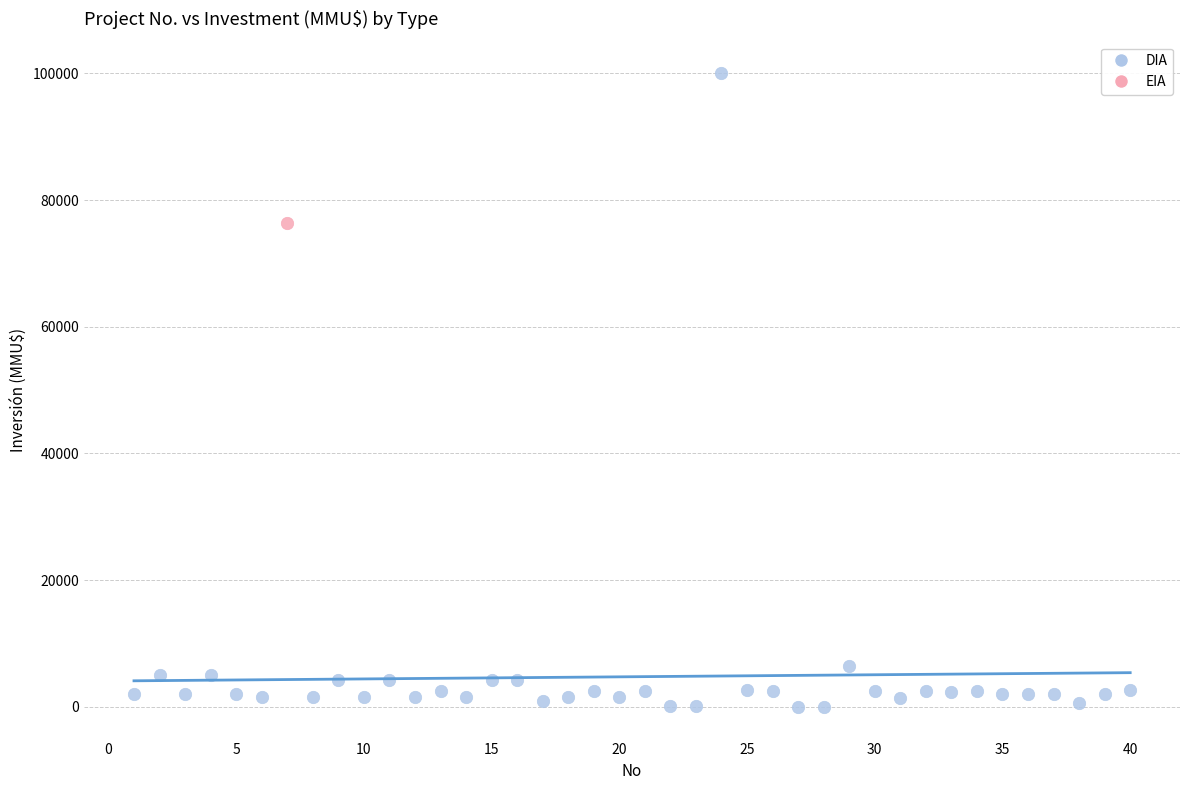

What are all the series names shown in the legend?

DIA, EIA